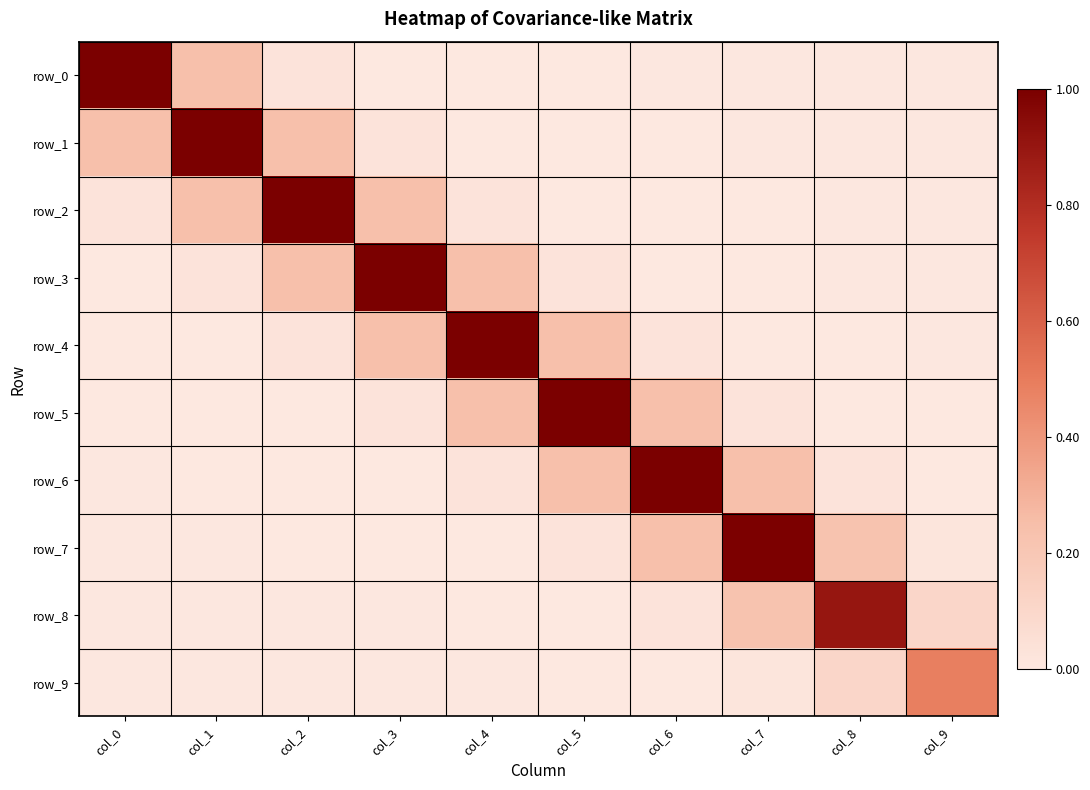

Which series changed the most between col_4 and col_5?

row_4